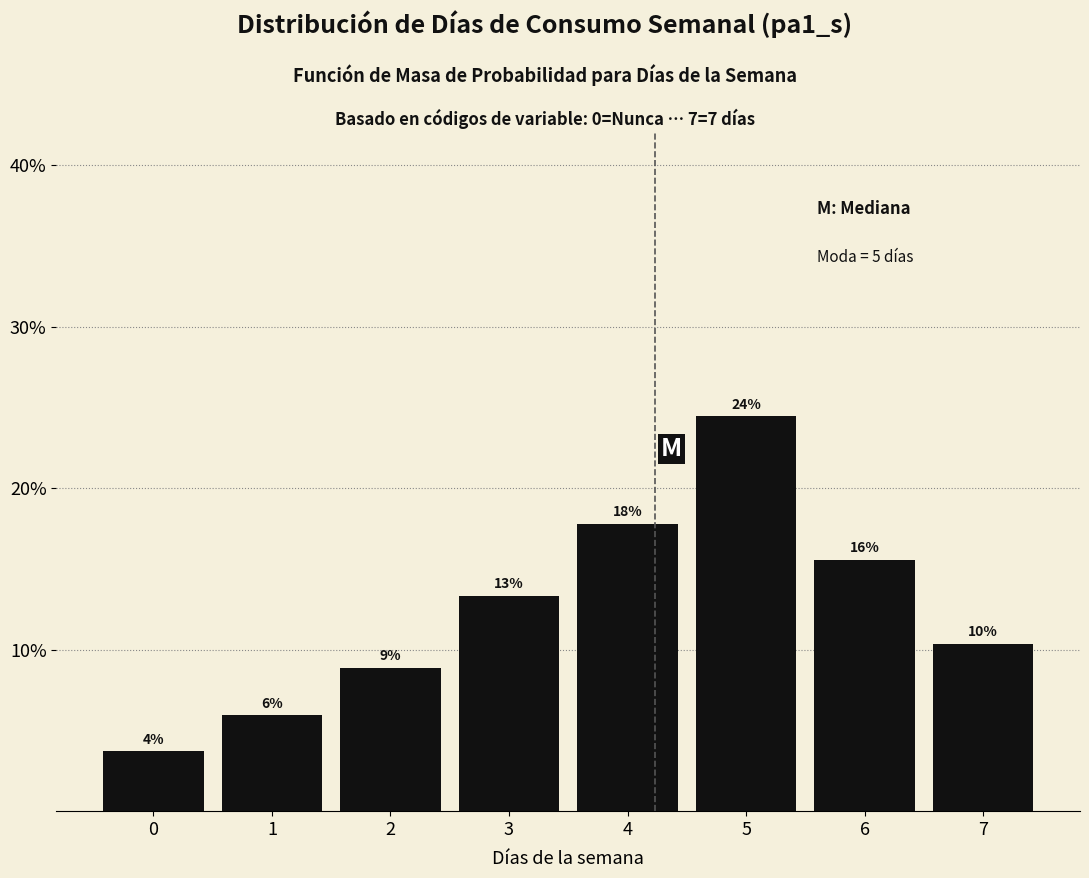

Does the chart contain any negative values?

No